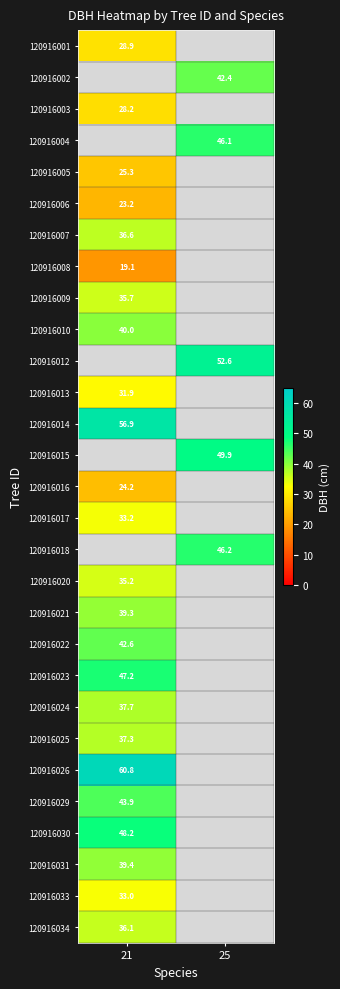

True or false: 120916013 has a value of 12.8 at 21.

False